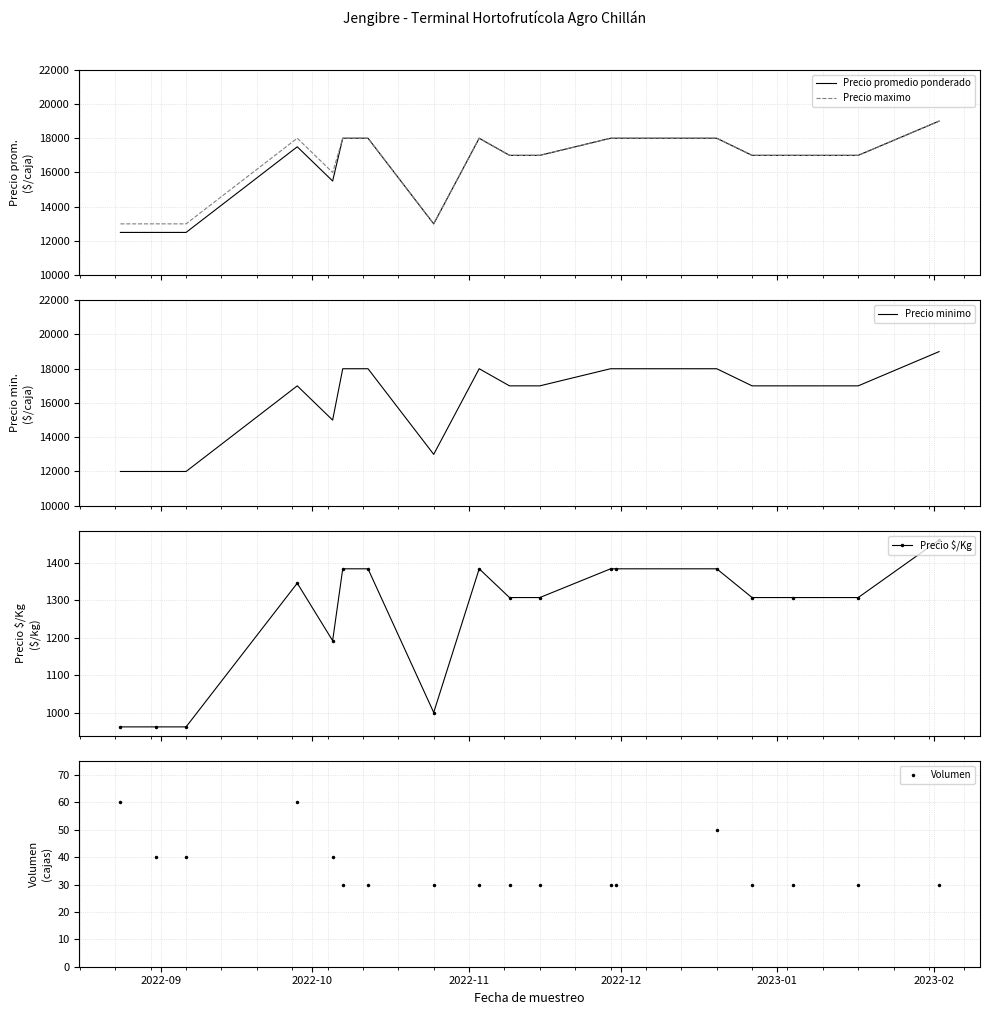

True or false: Precio $/Kg has more than 1 interior local peaks.

True